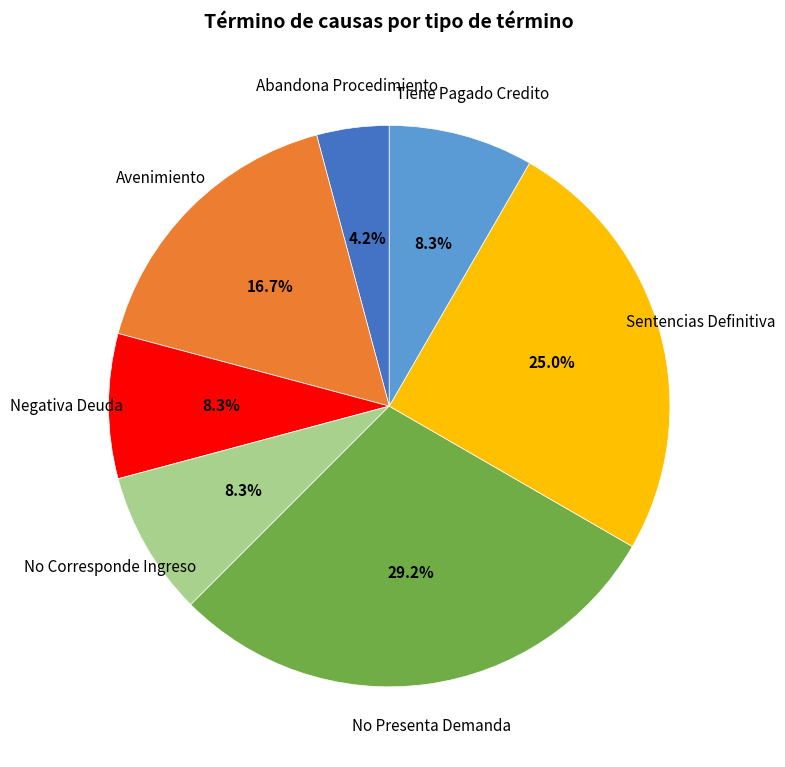

Which slice is the largest?

No Presenta Demanda